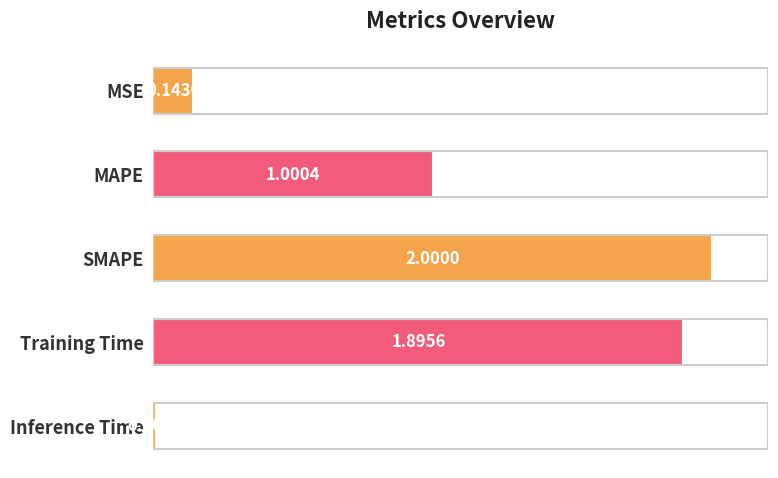

How many data points are above 1?

3